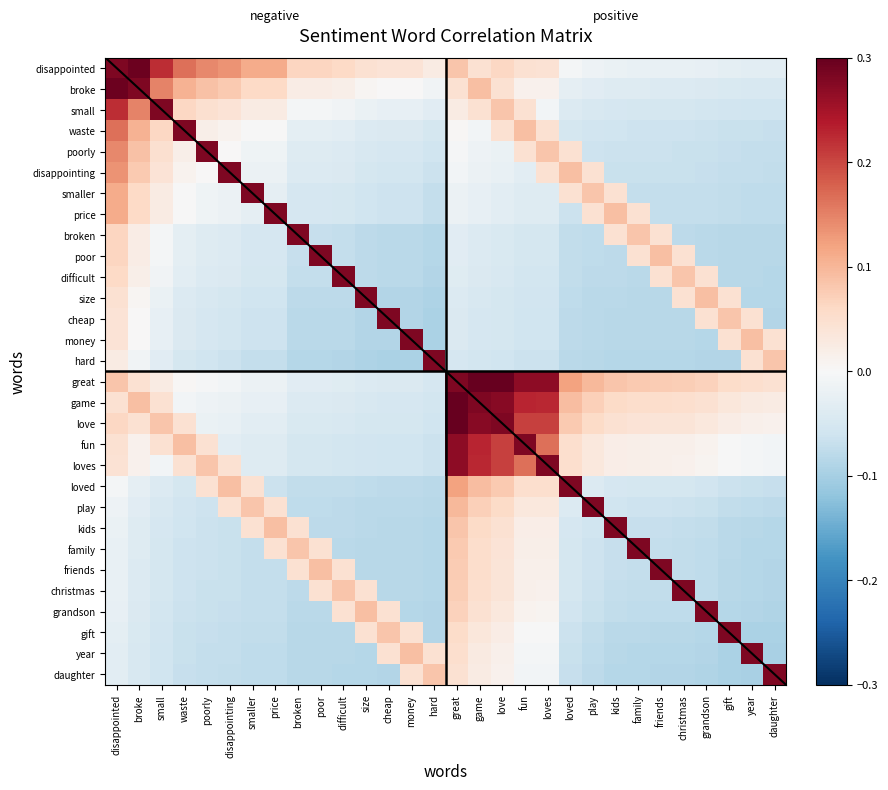

Which category has the highest value in the cheap series?

cheap